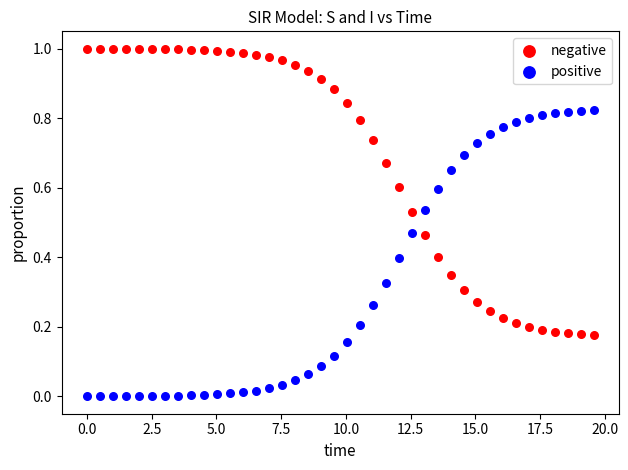

What is the X range (max minus min) for the scatter plot?

19.6